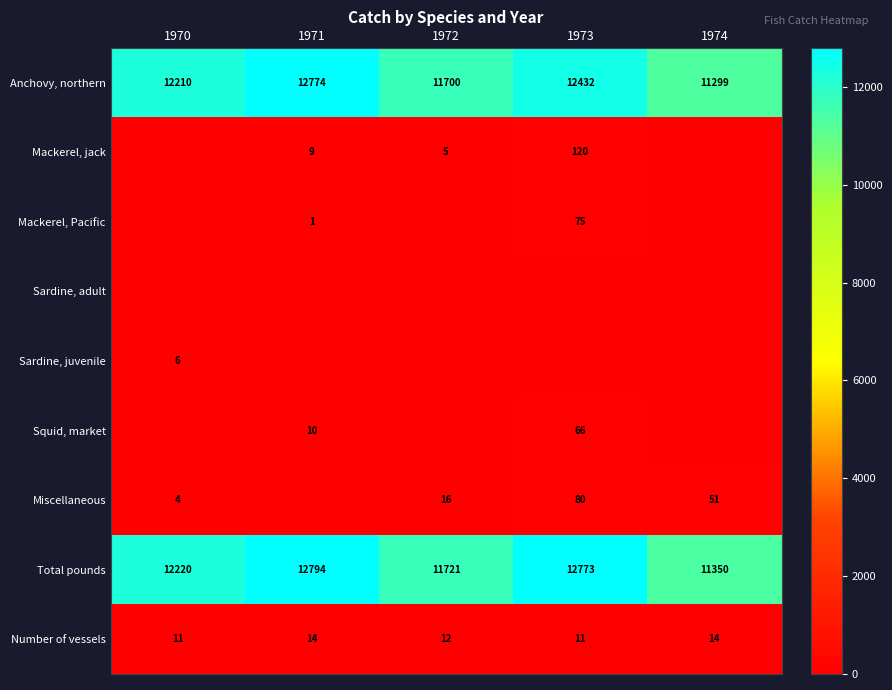

List the labels in order of Total pounds value, smallest first.

1974, 1972, 1970, 1973, 1971